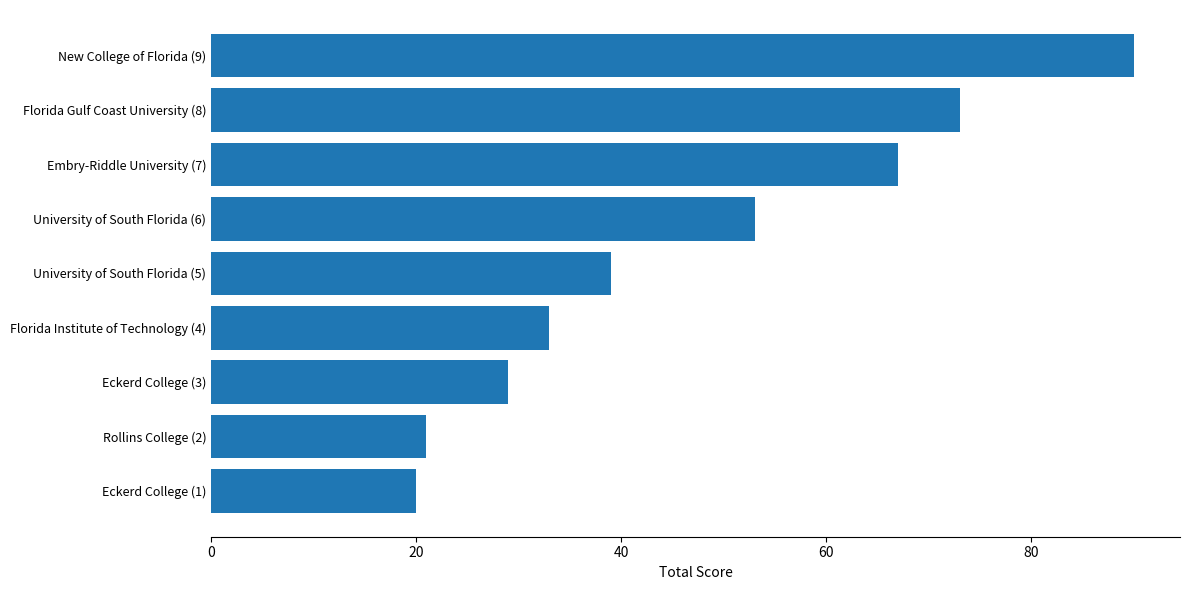

How many bars are there in total?

9